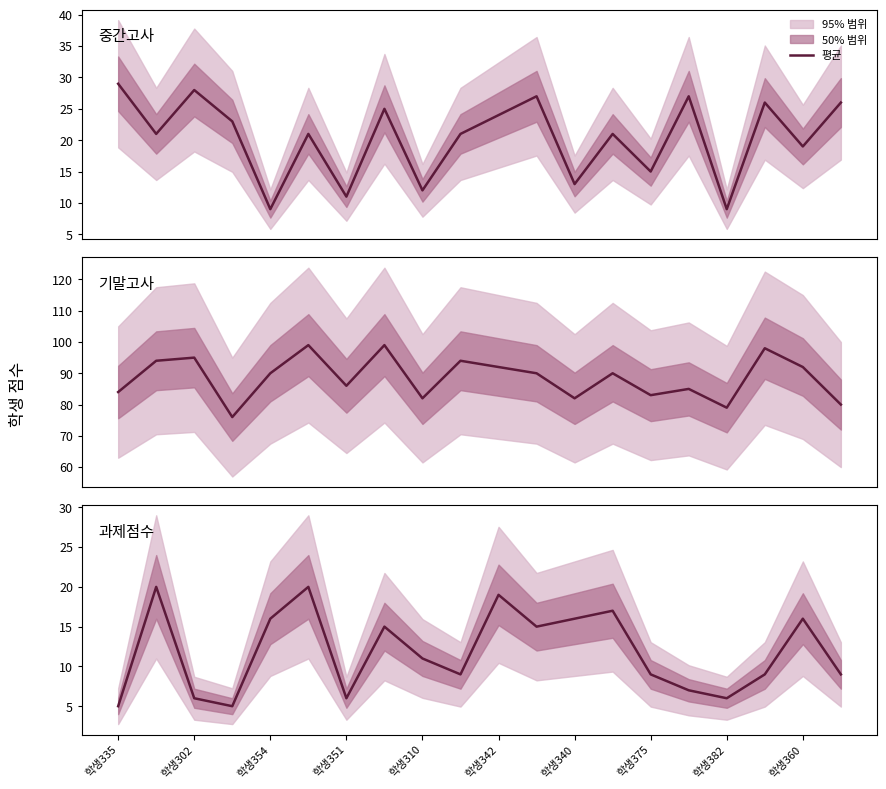

Rank the series at 학생360 from highest to lowest value.

기말고사, 중간고사, 과제점수